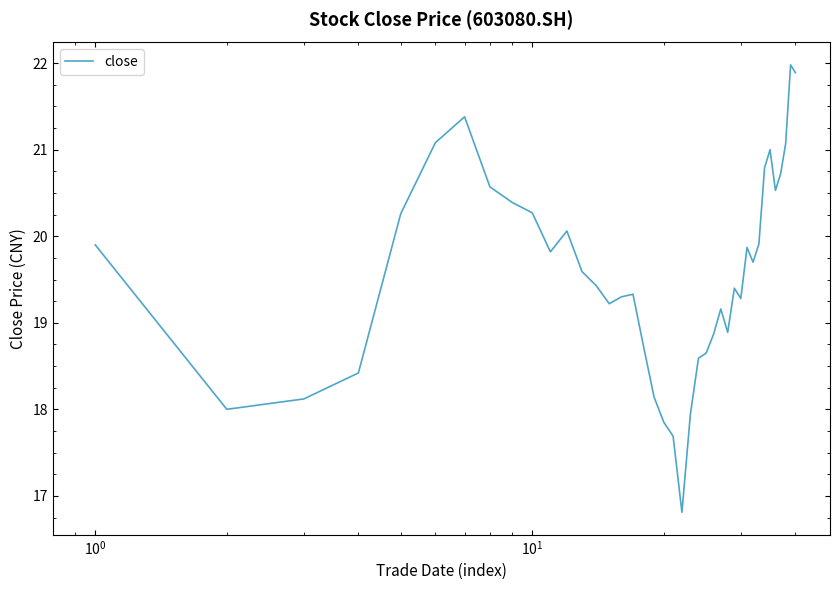

What is the greatest value displayed?

22.0